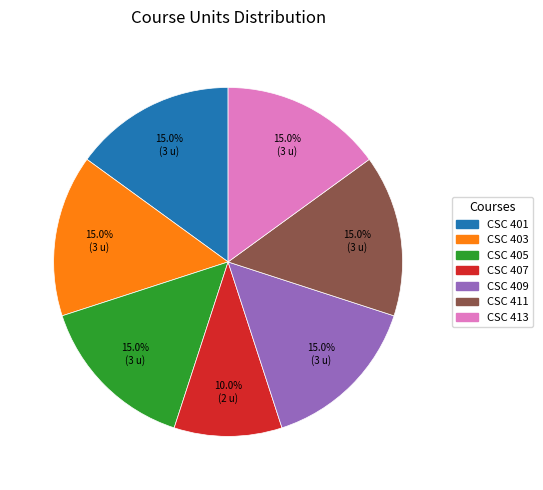

Does CSC 407 account for over 50% of the chart?

No